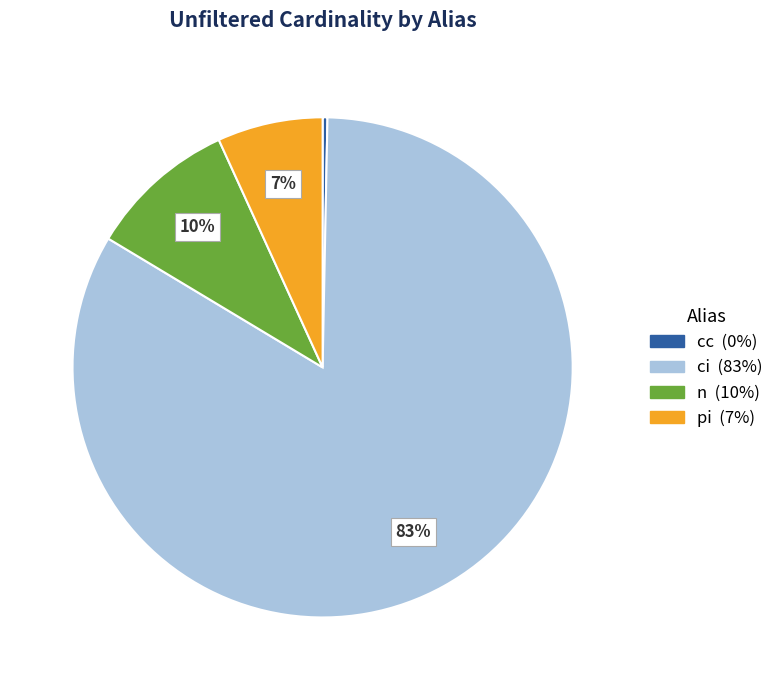

How many slices are in this pie chart?

4